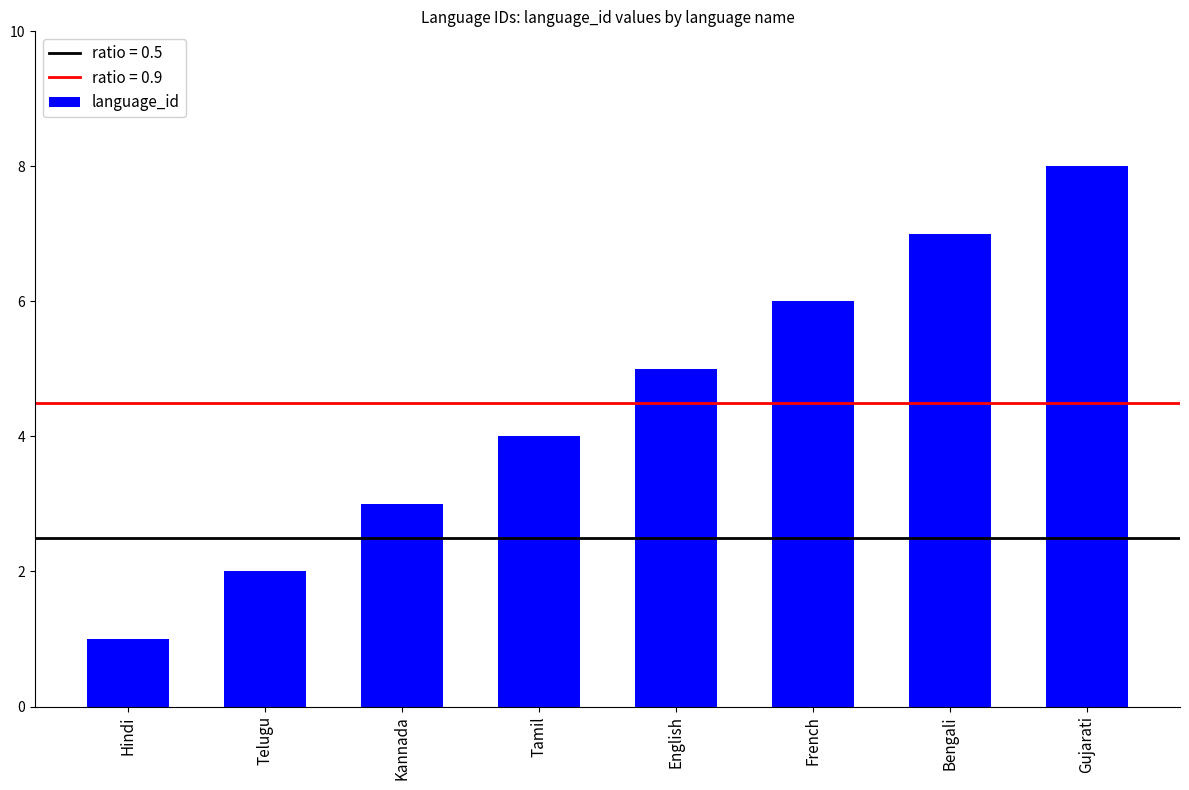

Between Hindi and Telugu, which is larger?

Telugu